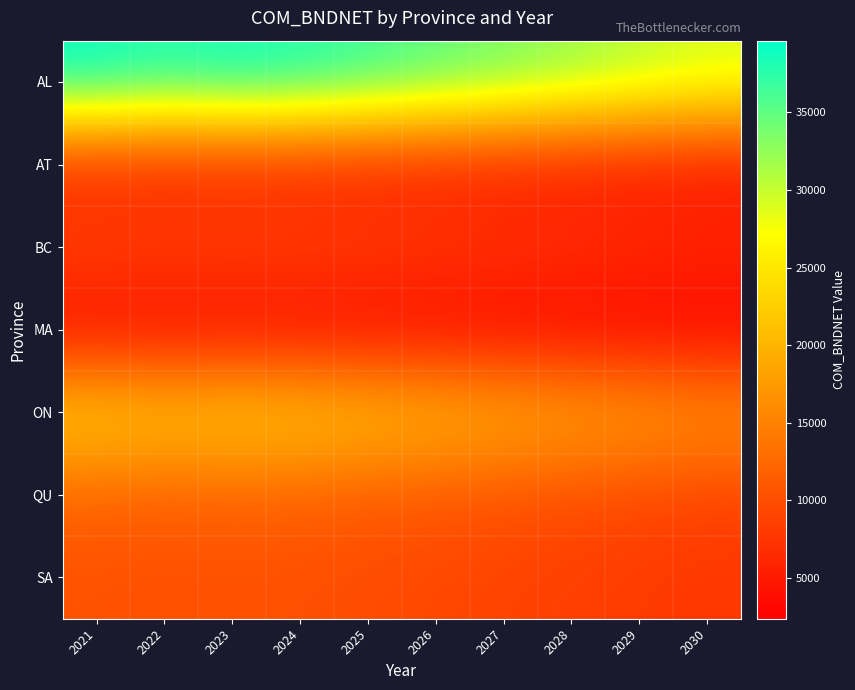

What is the total value across all series at 2026?

92510.0